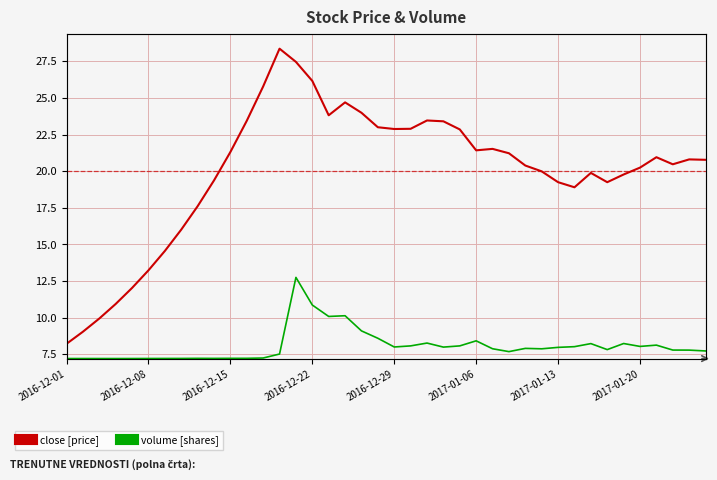

What is the sum of the close [price] values at 2016-12-01 and 14?

35.7